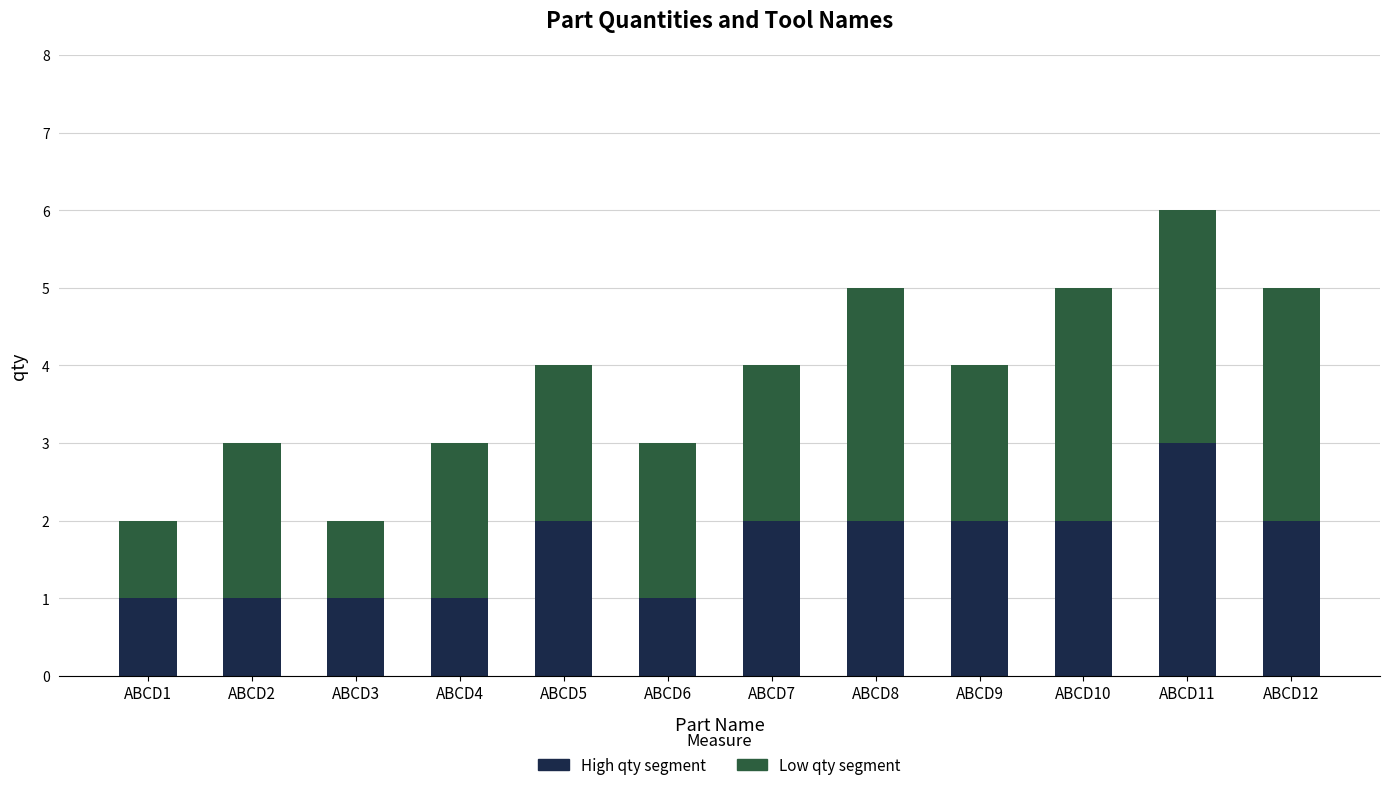

How many bars are there in total?

12